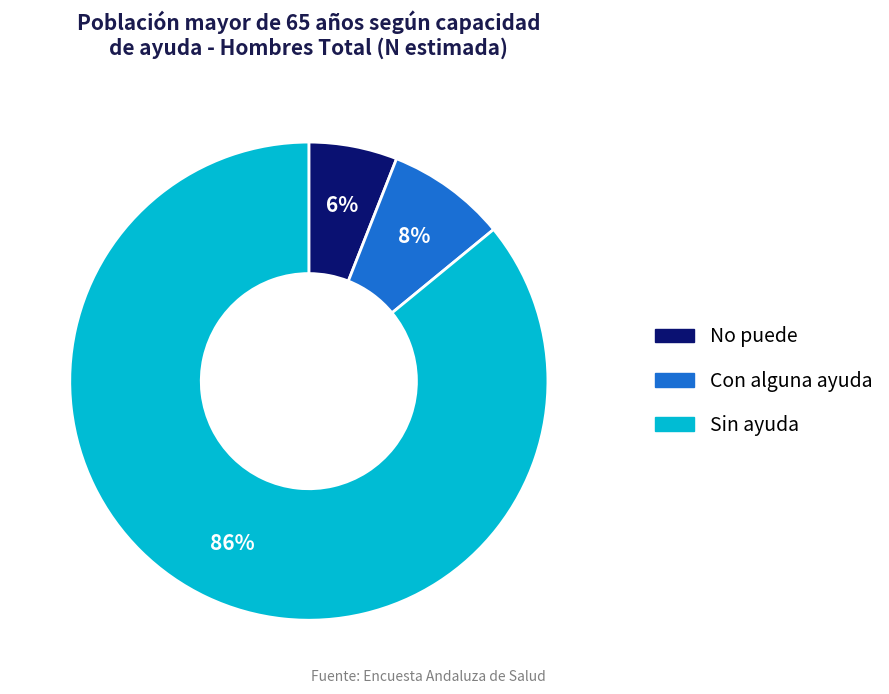

Does any single category account for the majority?

Yes